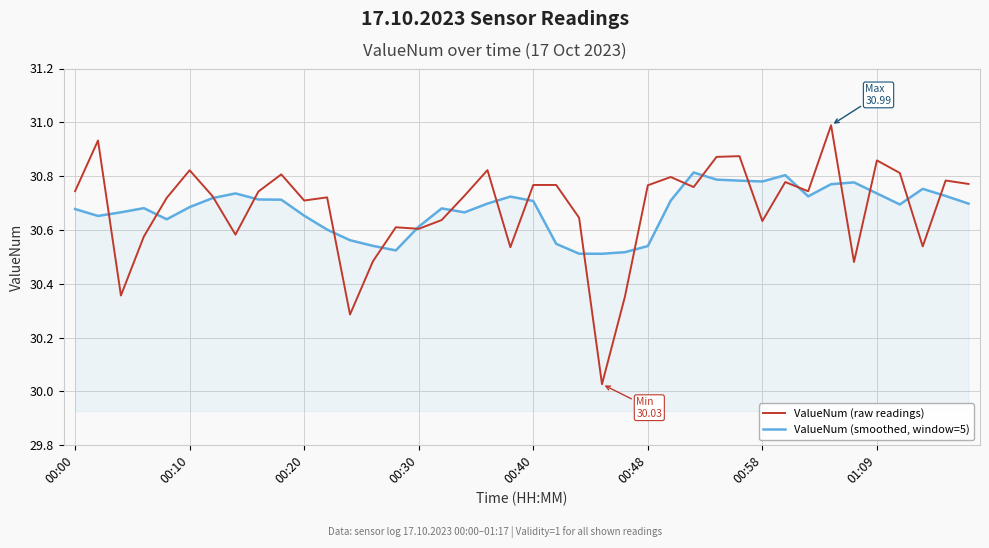

What is the difference between the maximum and second lowest values in the ValueNum (raw readings) series?

0.7